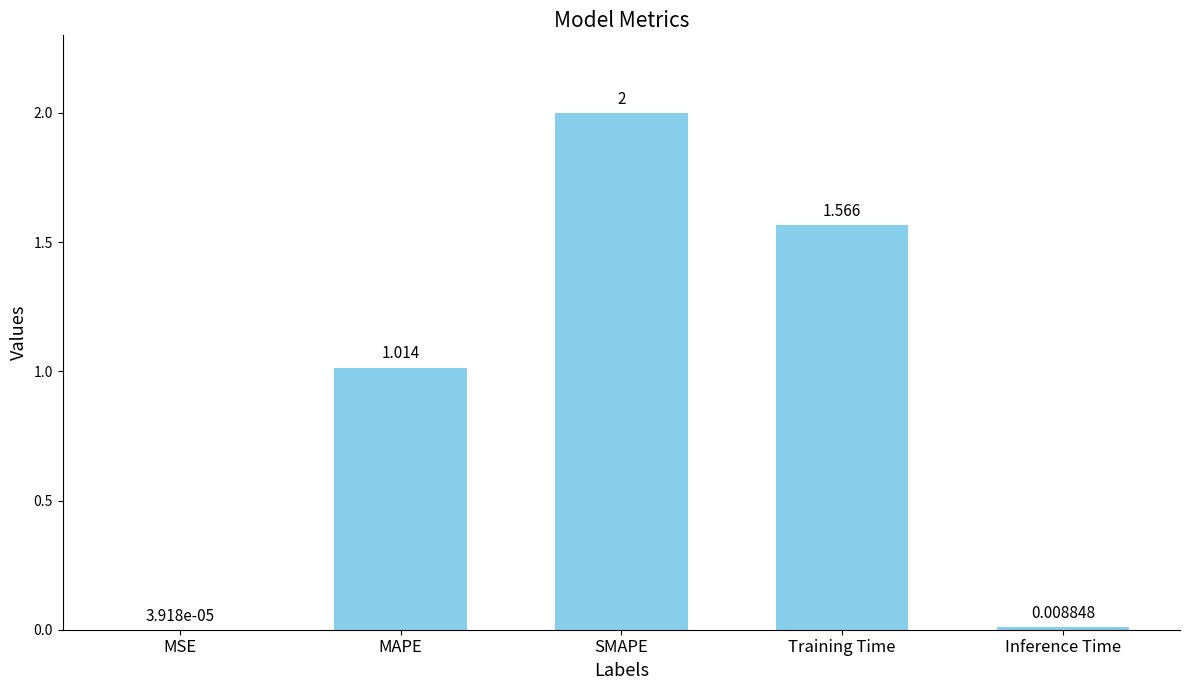

Between Training Time and MSE, which is larger?

Training Time